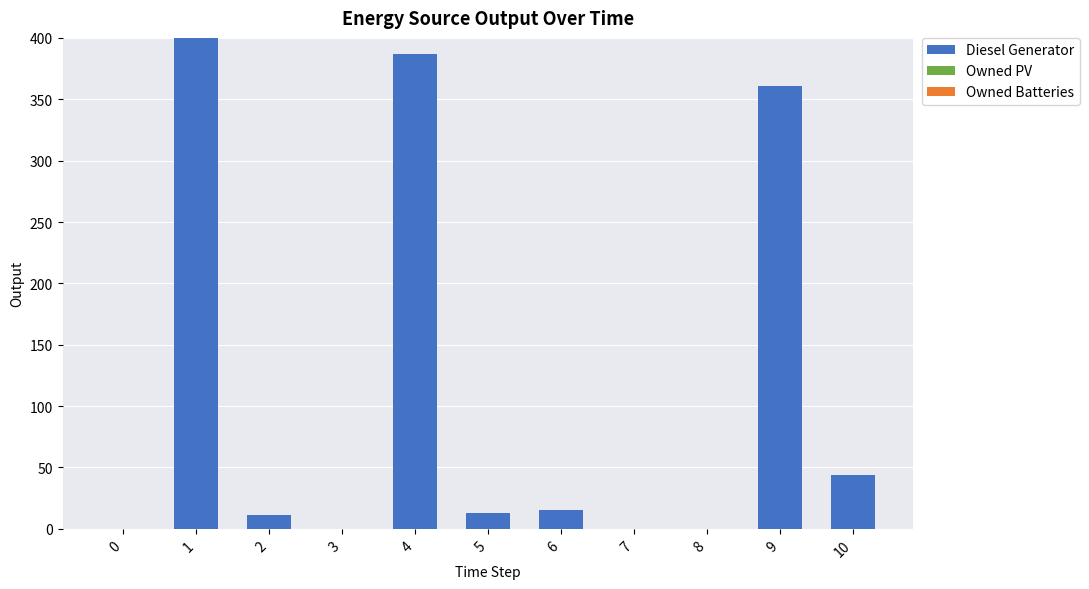

True or false: the data shows 44 at 10.

True